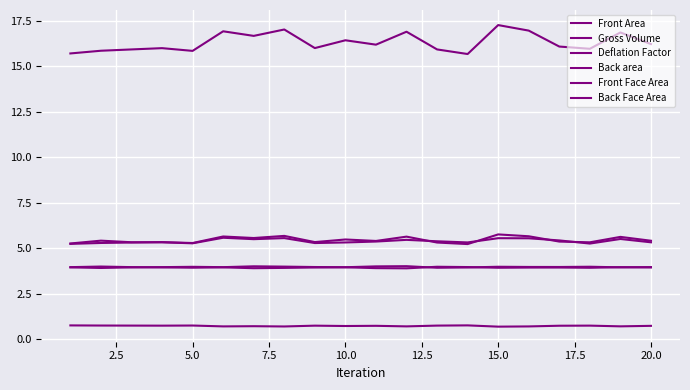

What is the smallest value displayed?

0.7